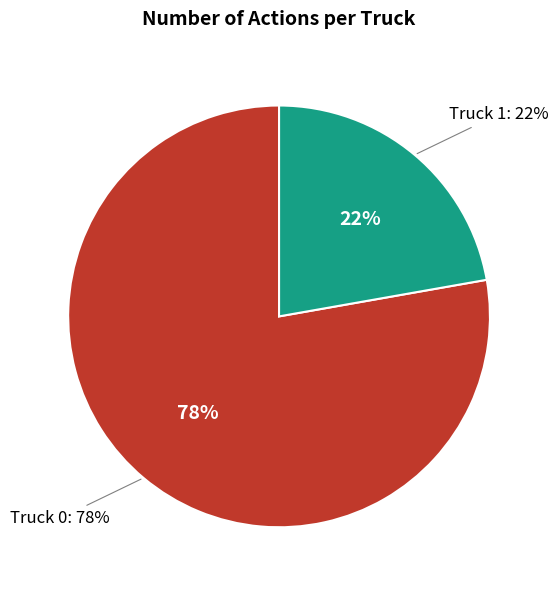

True or false: Truck 1 accounts for 22% of the total.

True